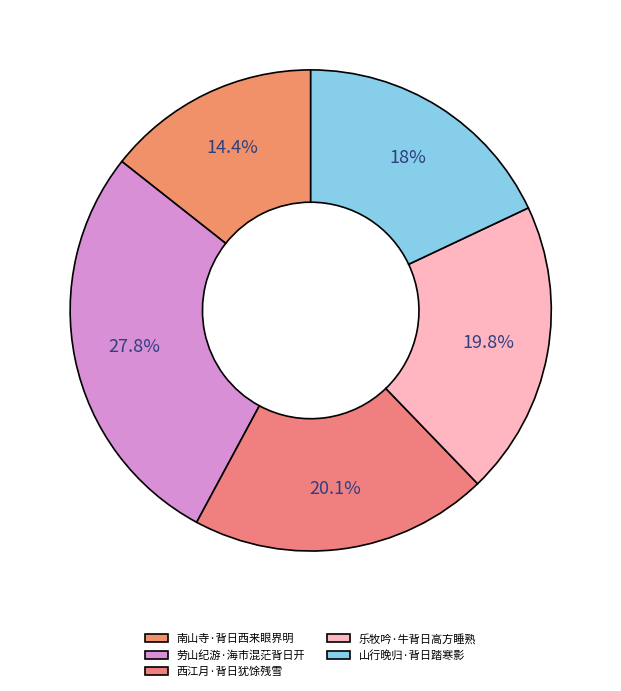

Which has a higher value, 西江月·背日犹馀残雪 or 山行晚归·背日踏寒影?

西江月·背日犹馀残雪